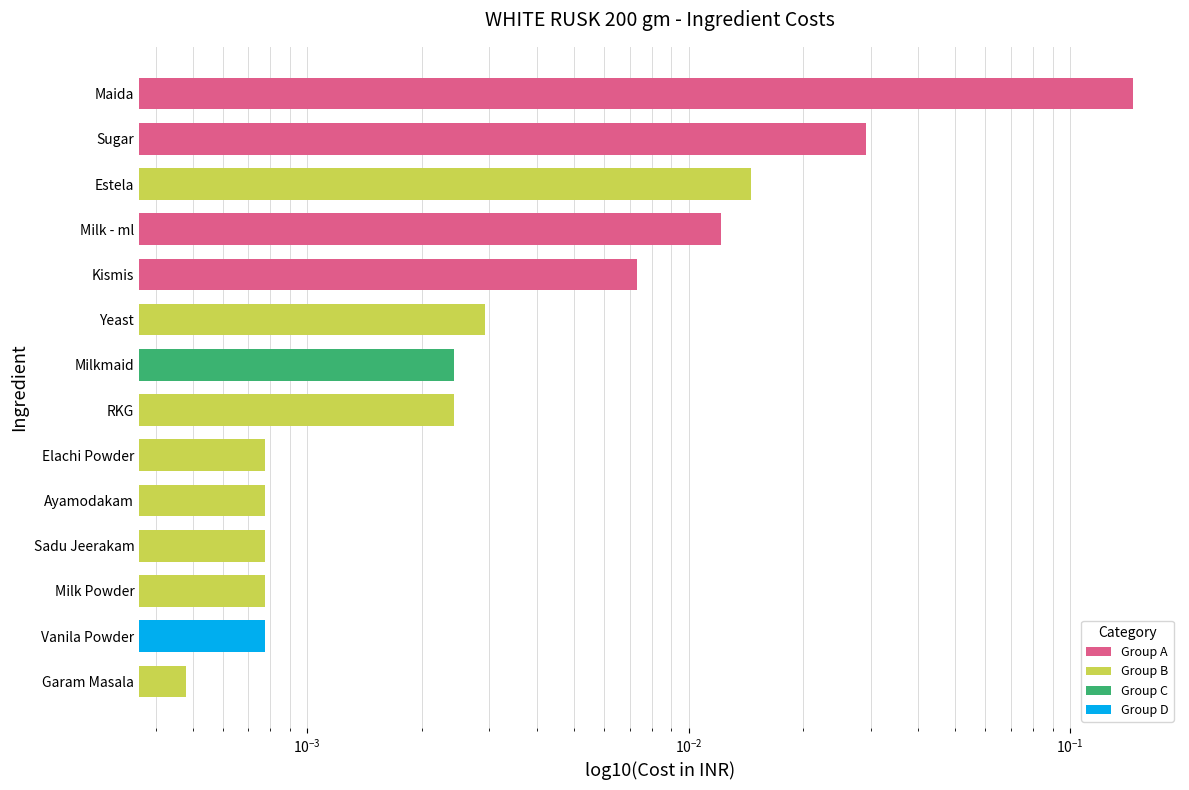

Does the chart contain any negative values?

No